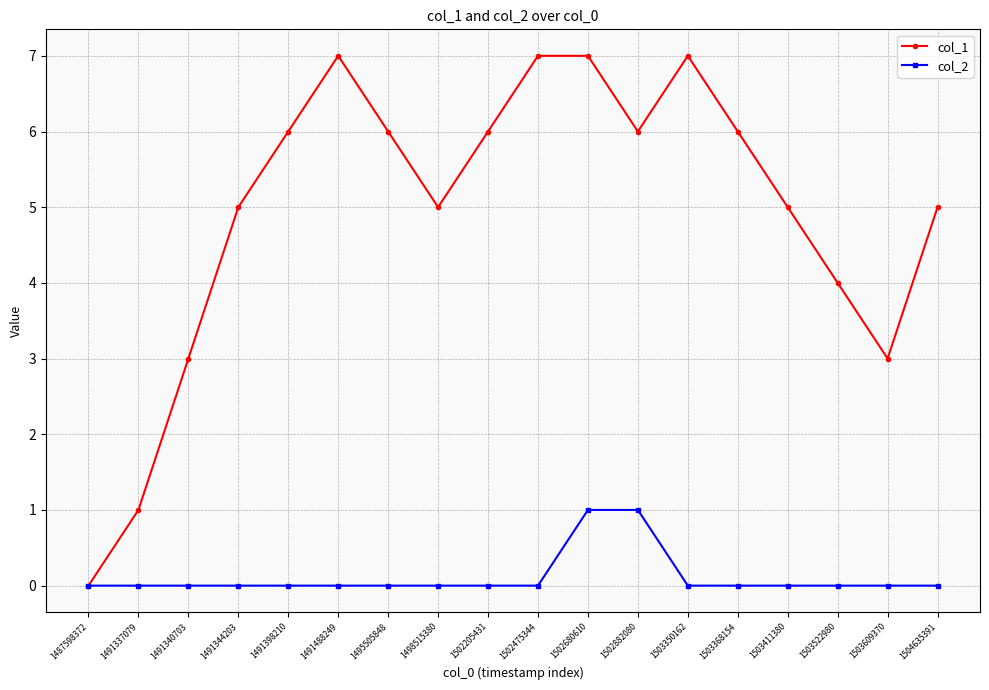

The value of col_2 at 1502680610 is 1. True or false?

True